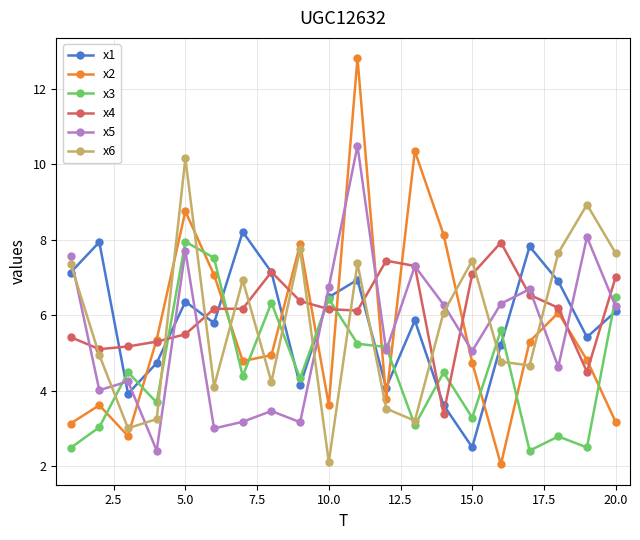

True or false: x2 has more than 0 interior local peaks.

True